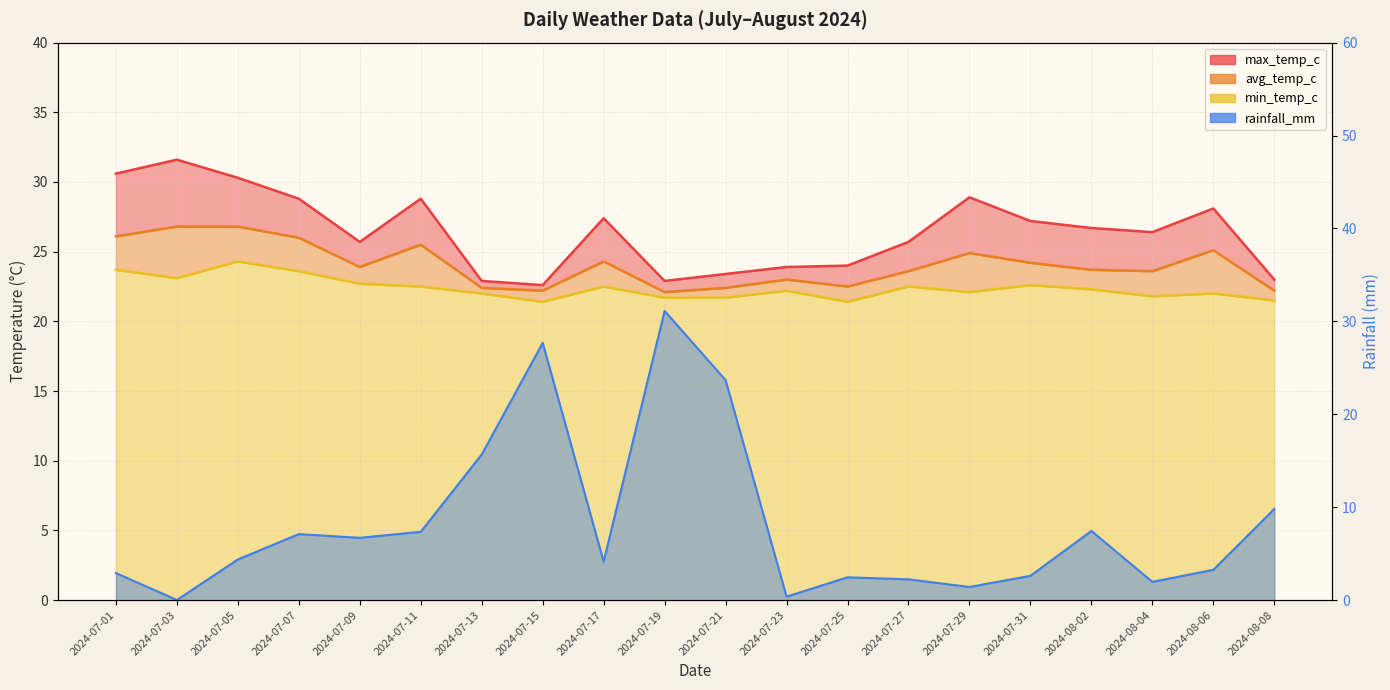

At which category is the sum across all series the highest?

2024-07-19